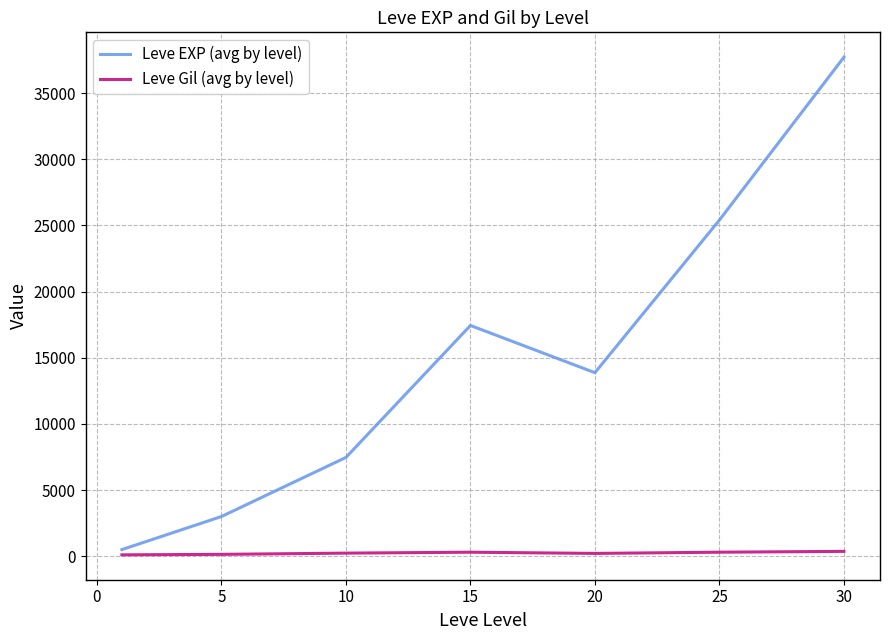

Which series has the largest range (max minus min)?

Leve EXP (avg by level)